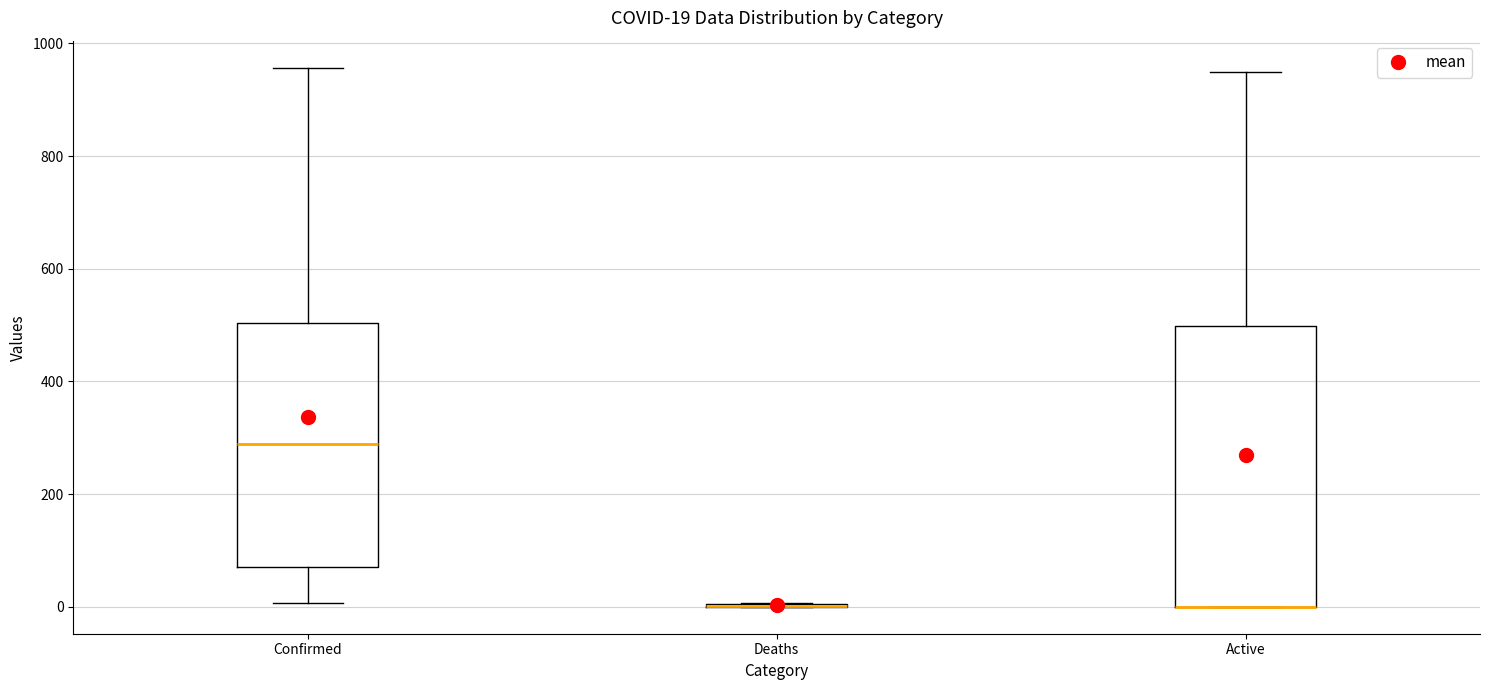

Which box is the tallest, from its lower edge to its upper edge?

Active